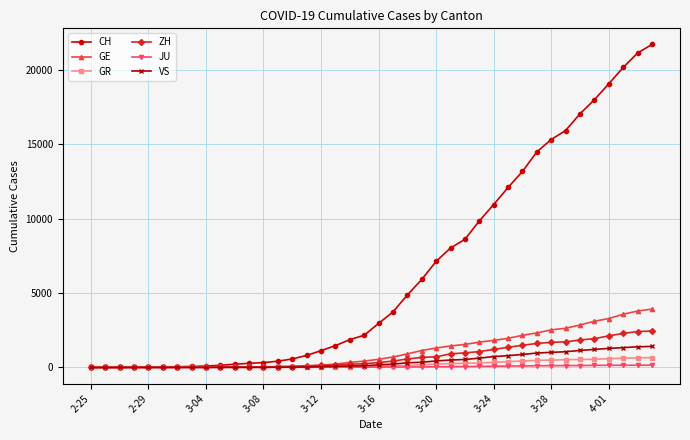

Which series has the largest total across all categories?

CH